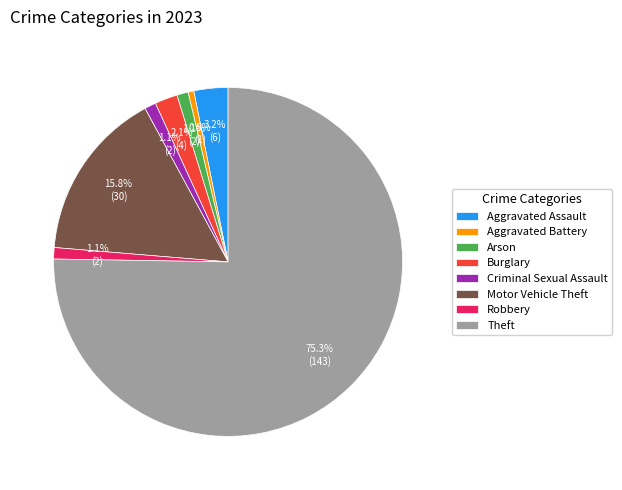

To the nearest percent, what percentage of the pie is Robbery?

1%